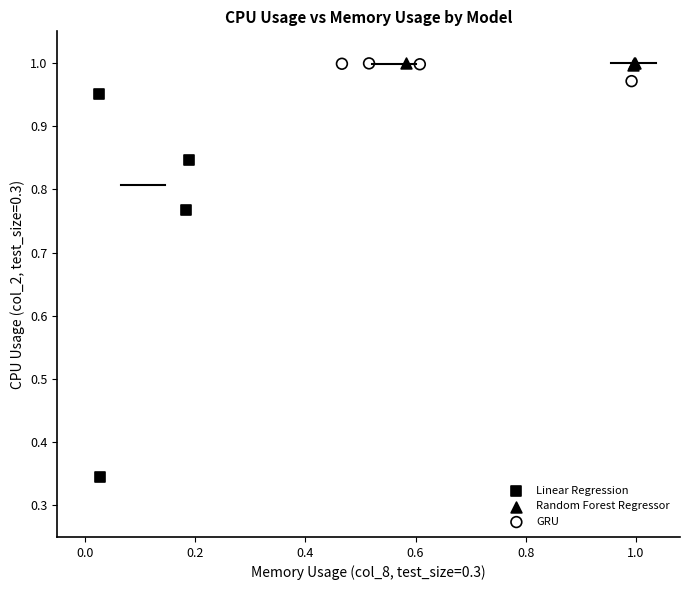

Which series reaches the minimum Y coordinate?

Linear Regression